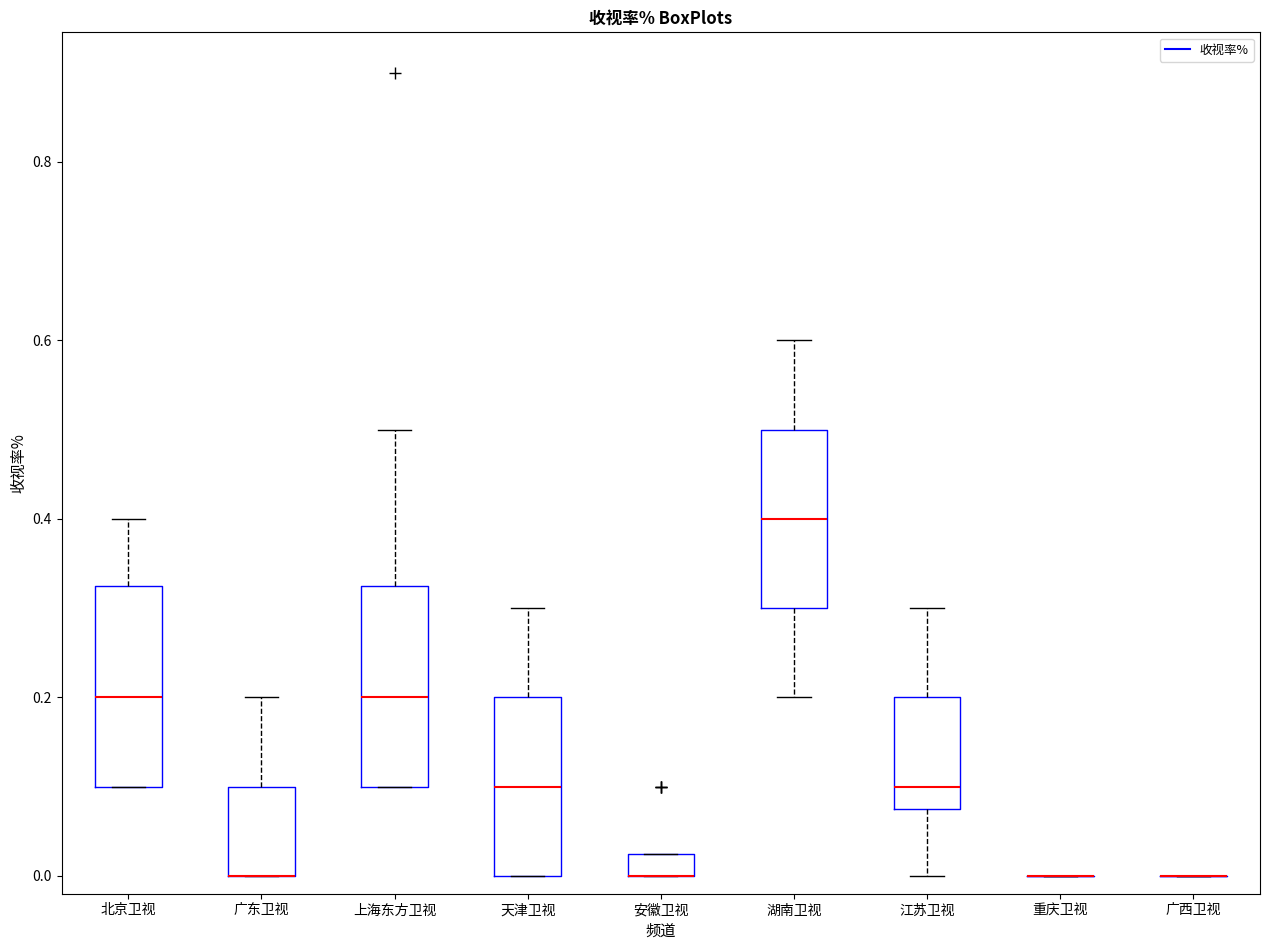

Where is the lower edge of the box for 安徽卫视 on the y-axis? The values are not printed on the chart, so give them approximately, as read against the axis.

0.00